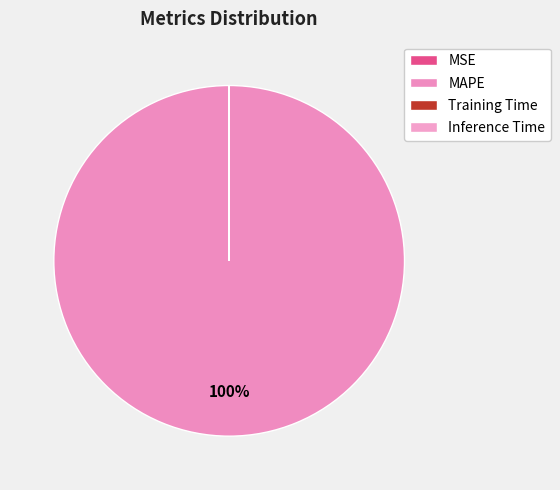

Combined, what portion of the pie is Training Time and MAPE?

100.0%